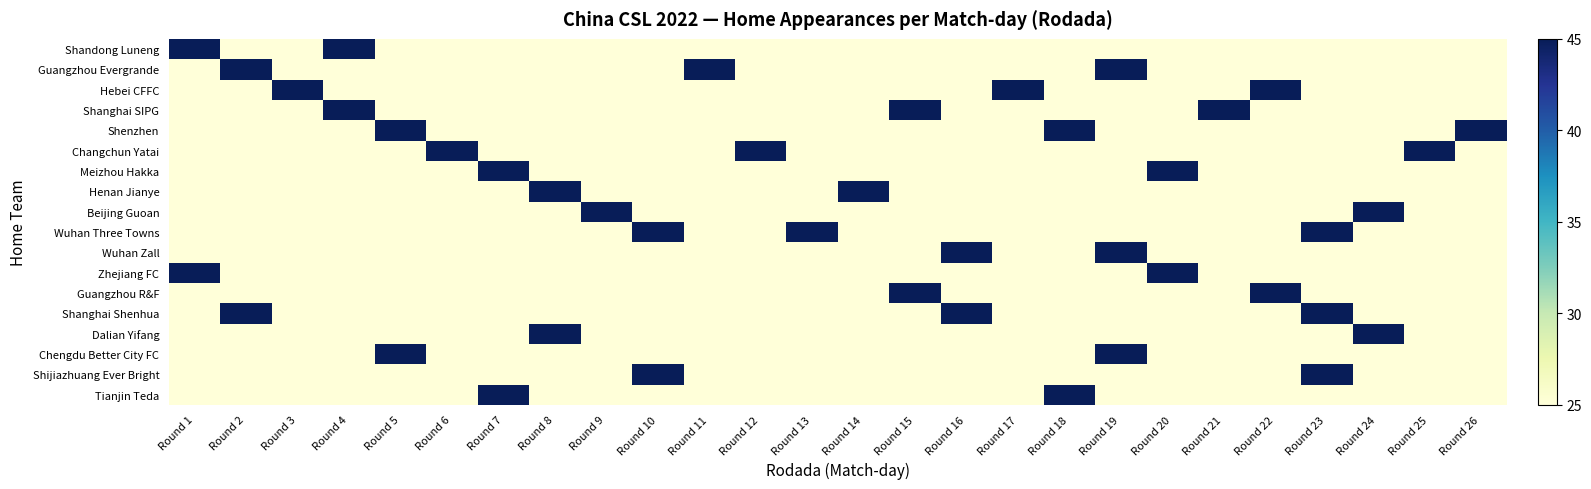

What is the total value across all series at Round 23?

510